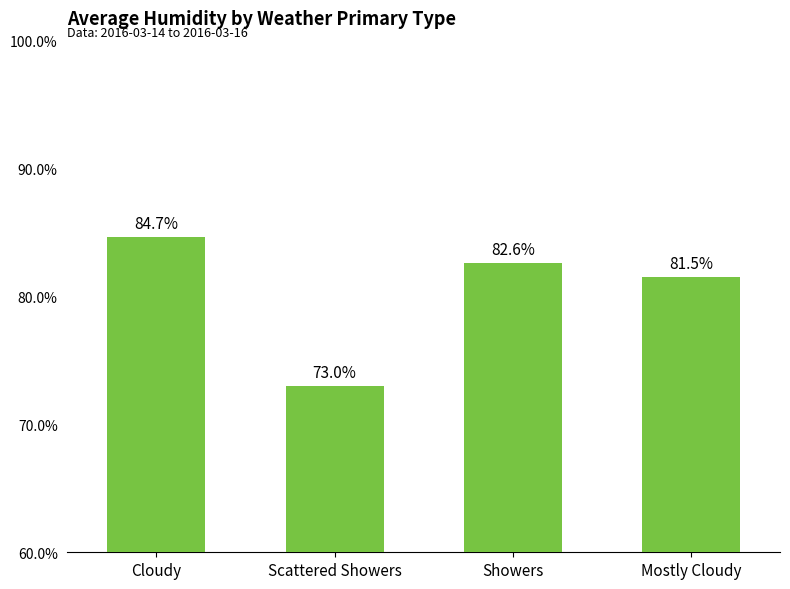

Rank the categories by value from highest to lowest.

Cloudy, Showers, Mostly Cloudy, Scattered Showers